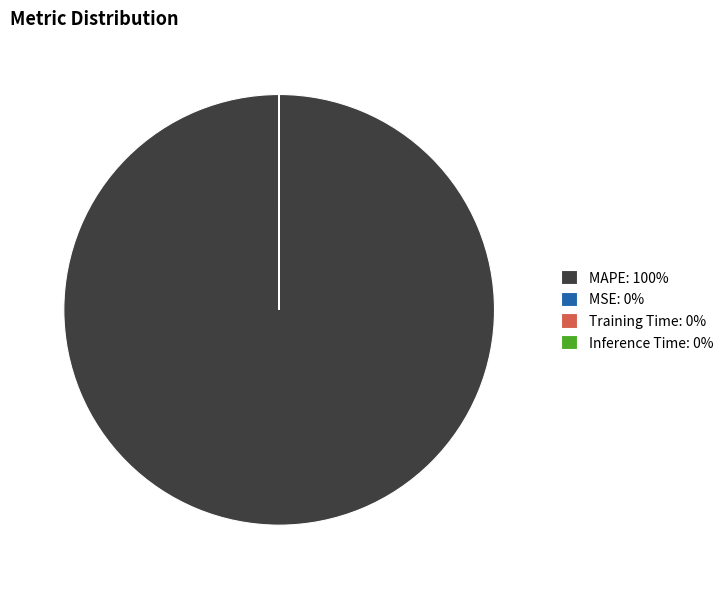

Does any single category account for the majority?

Yes